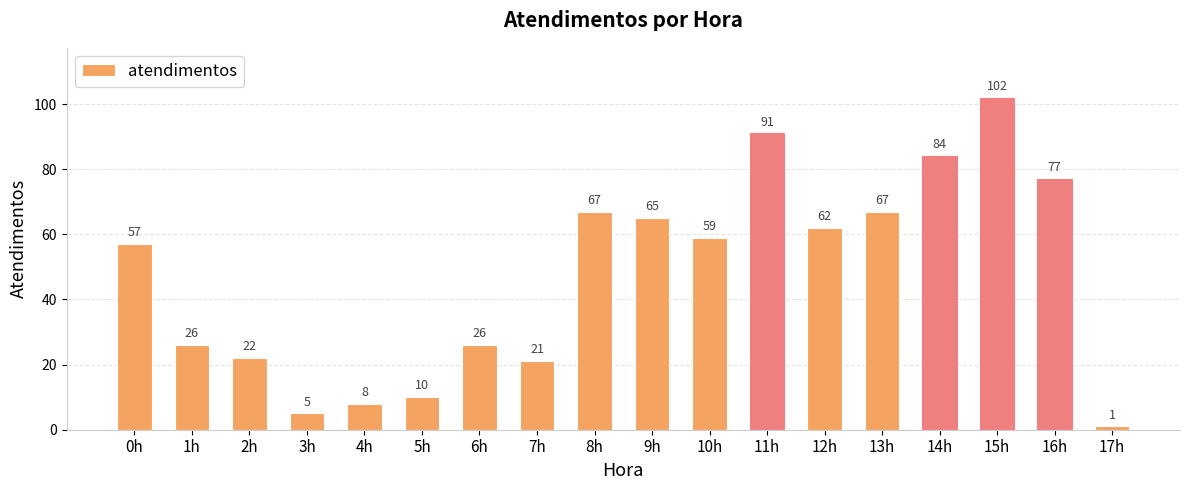

The chart shows a value of 99 at 10h. True or false?

False